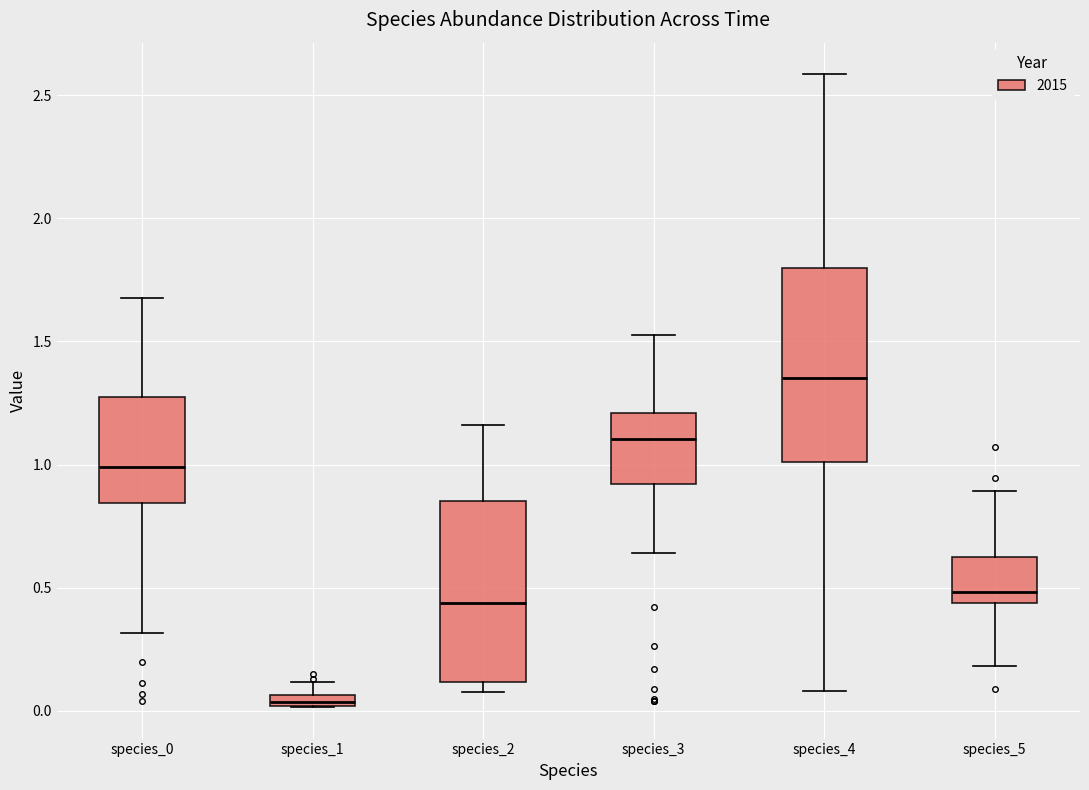

Which box has the lowest median line?

species_1